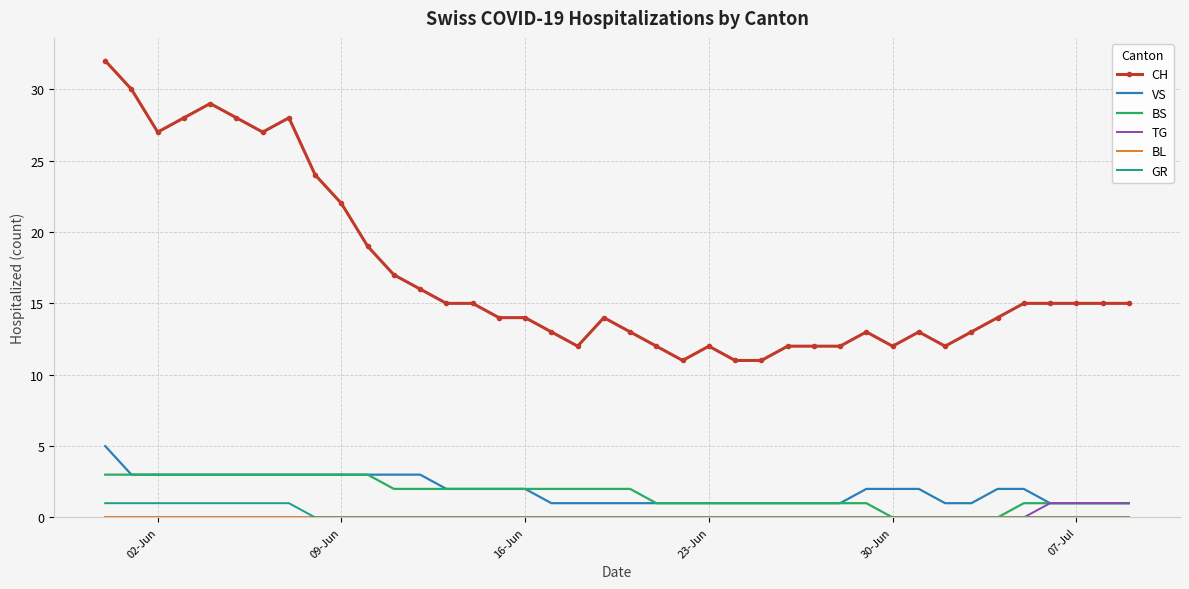

Which series has the largest total across all categories?

CH